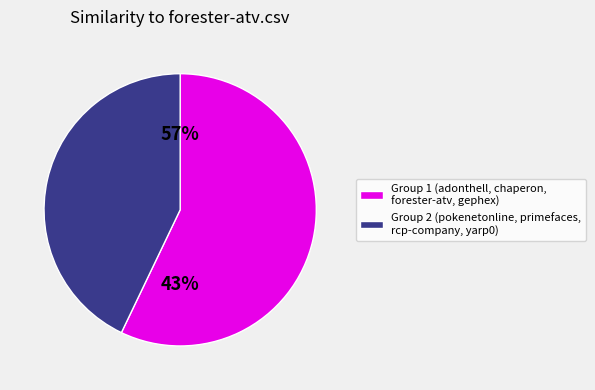

To the nearest percent, what percentage of the pie is gephex.csv?

11%